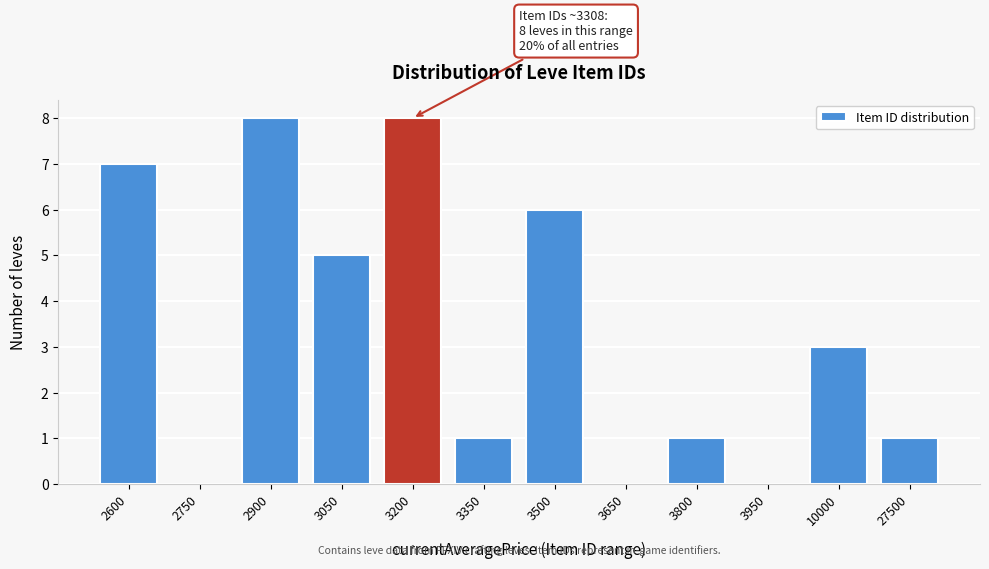

Reading left to right, list all the values displayed in this chart.

2600=7	2750=0	2900=8	3050=5	3200=8	3350=1	3500=6	3650=0	3800=1	3950=0	10000=3	27500=1